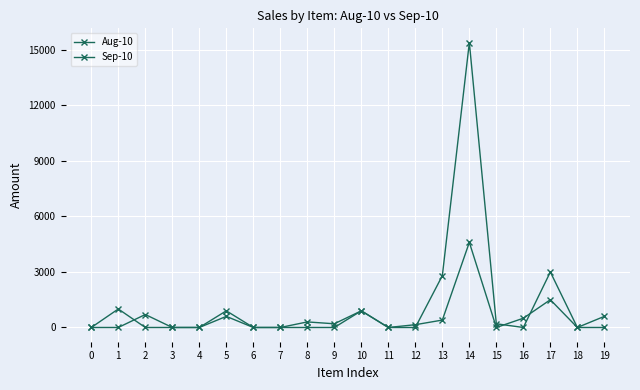

At which category does Aug-10 reach its first local valley?

9